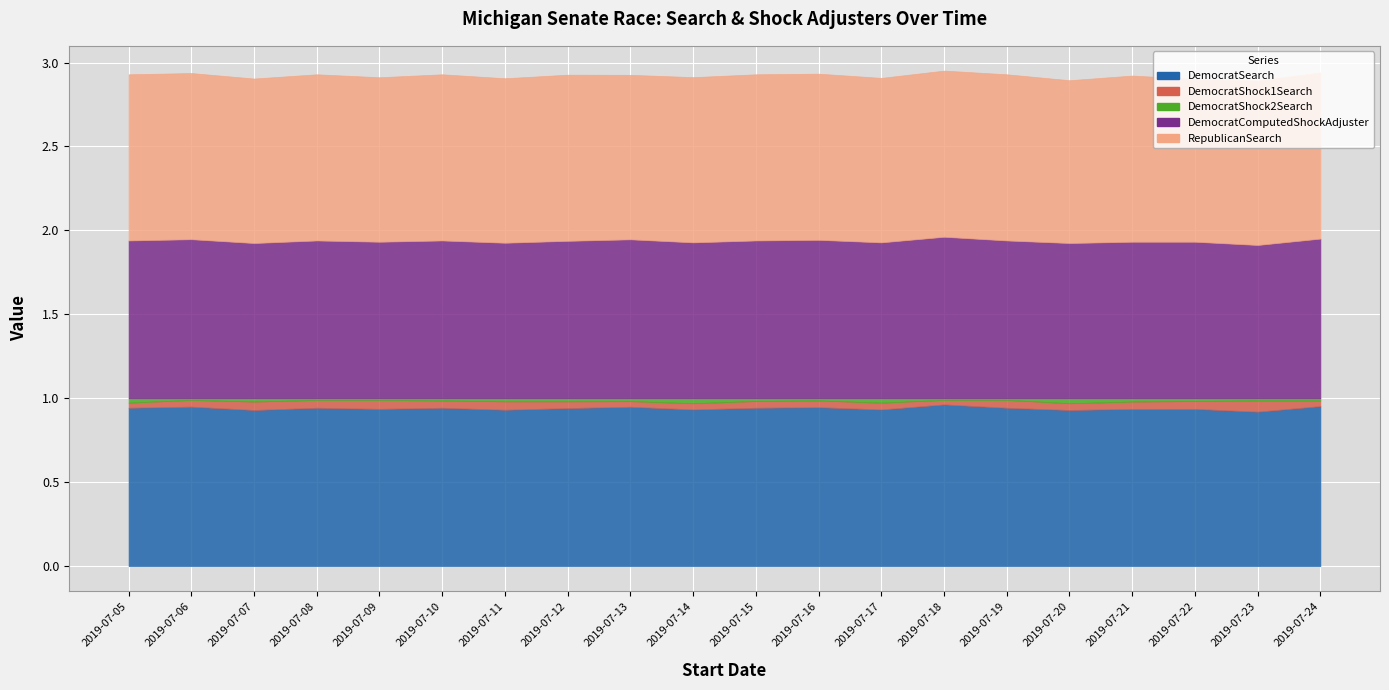

Read the RepublicanSearch value at 2019-07-11.

1.0